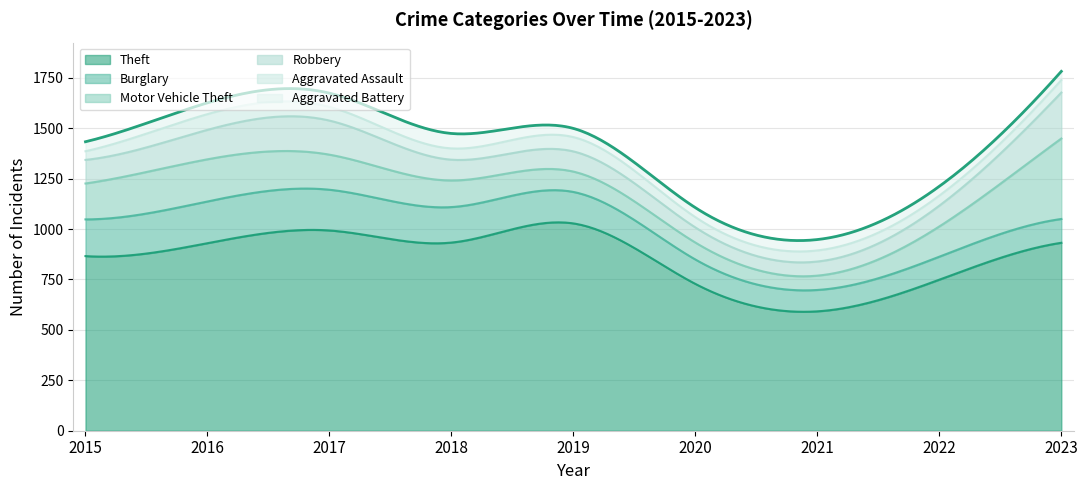

At which label does Theft first exceed 930?

2017